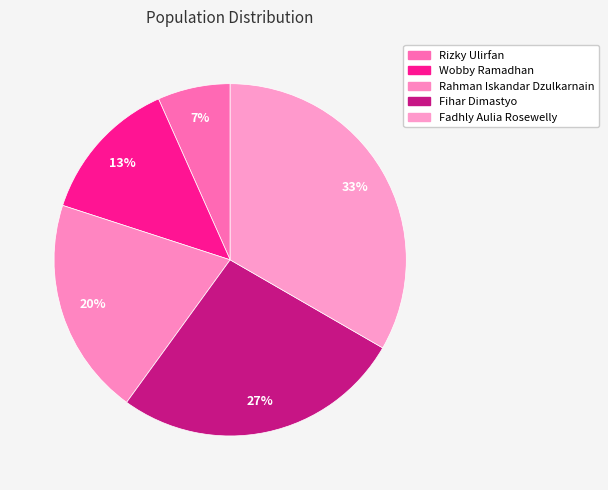

Does any single category account for the majority?

No